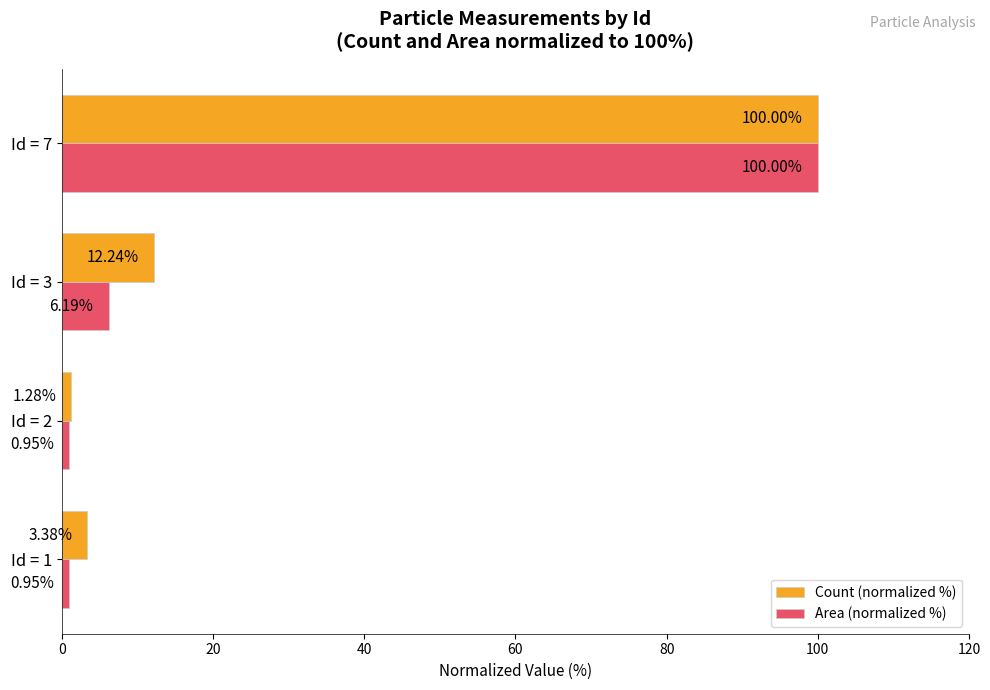

Which series changed the most between Id = 1 and Id = 2?

Count (normalized %)